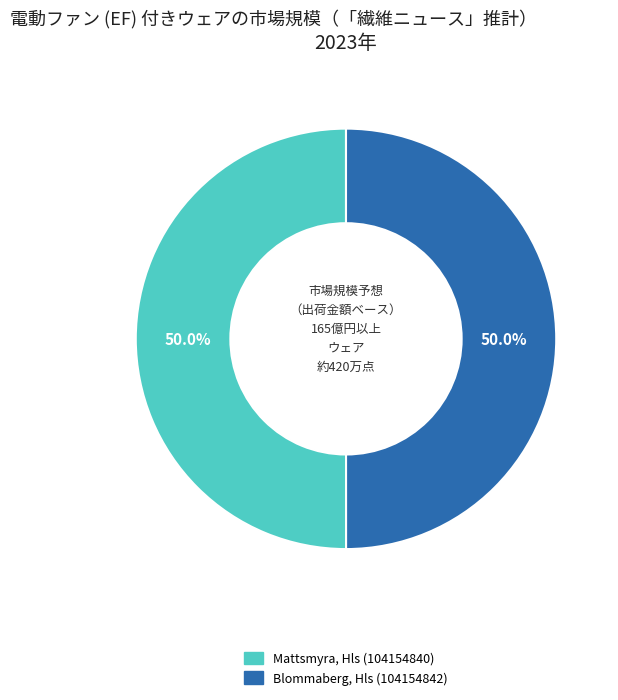

Is it true that Blommaberg, Hls (104154842) is 64% of the pie?

False